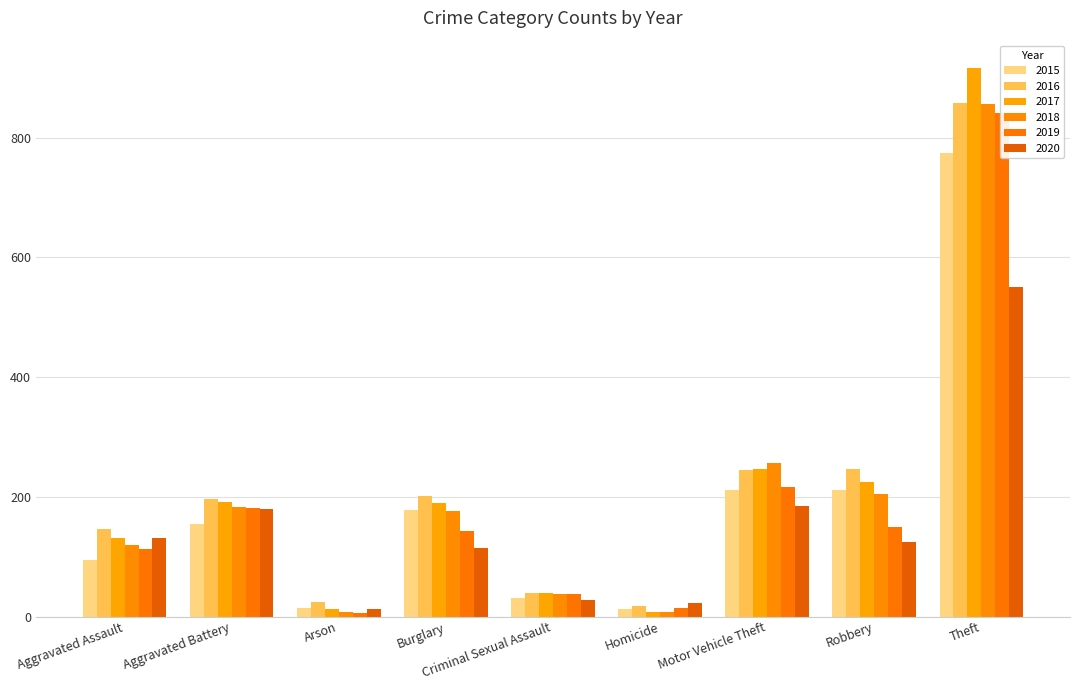

What is the greatest value displayed?

916